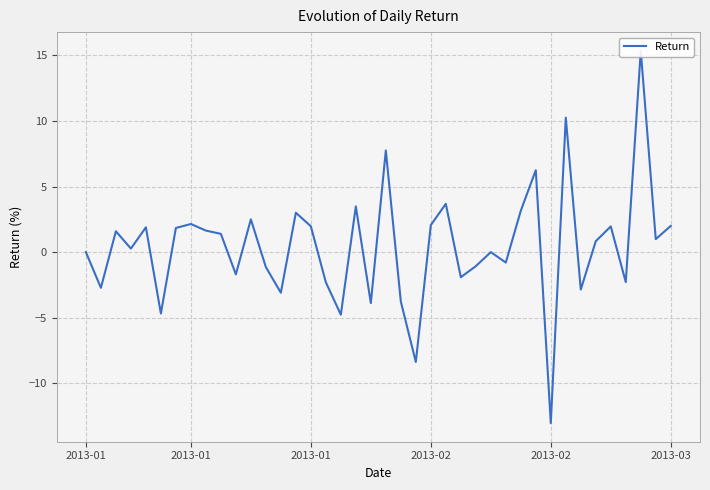

Count the number of categories in the chart.

40